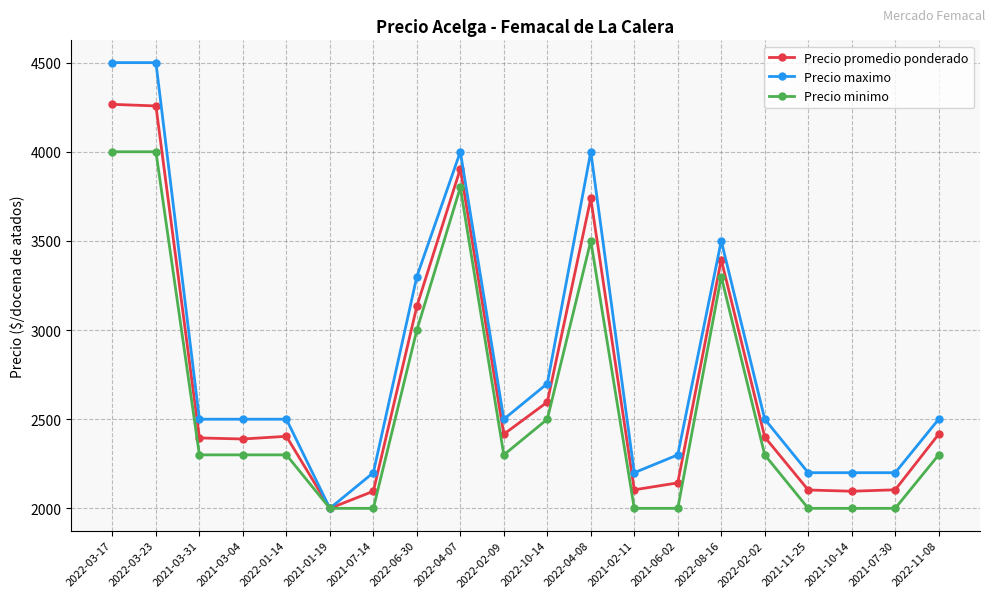

Where is Precio maximo nearest to the value 3250?

2022-06-30